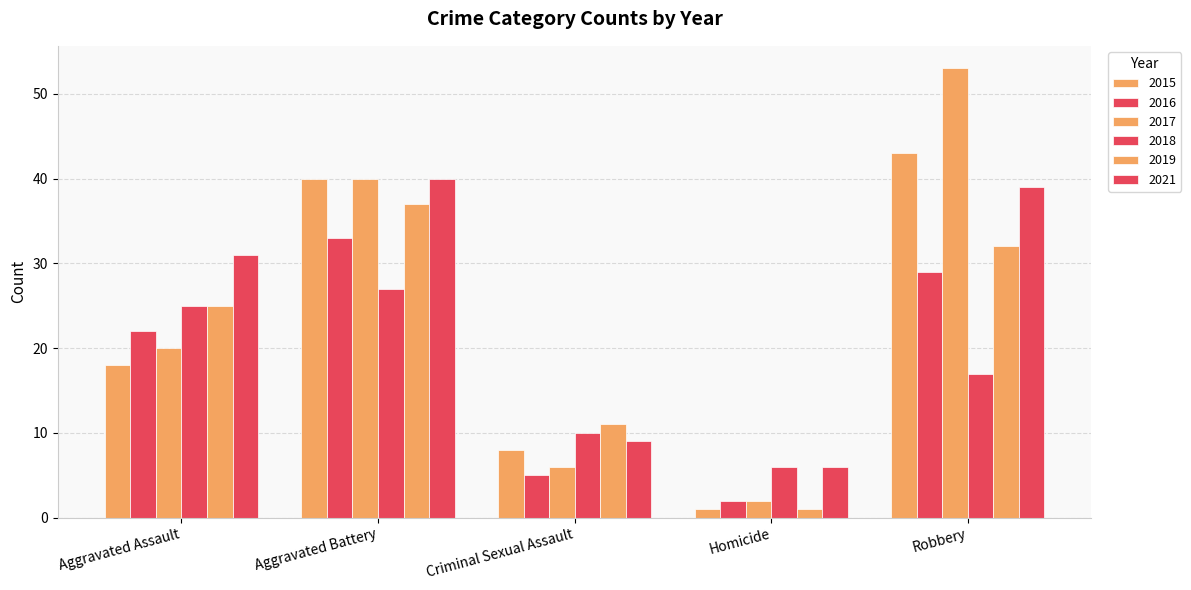

How many groups of bars are there?

5